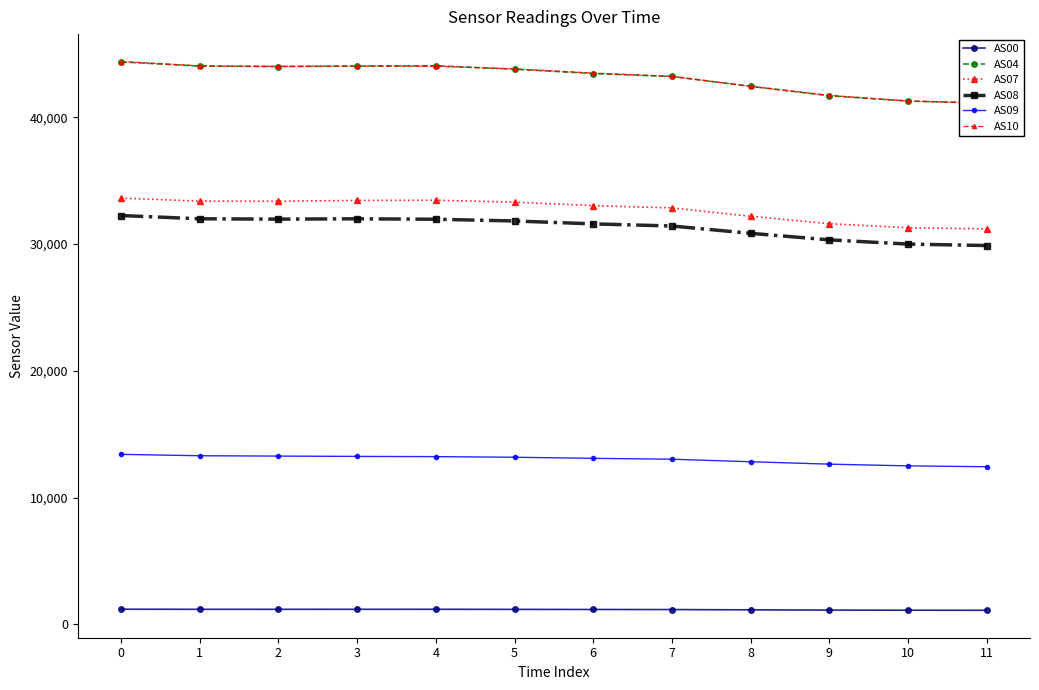

What is the maximum value shown in the chart?

44401